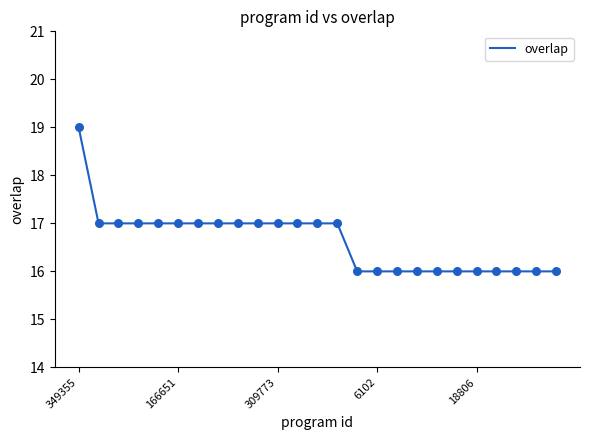

What is the difference between the maximum and minimum values?

3